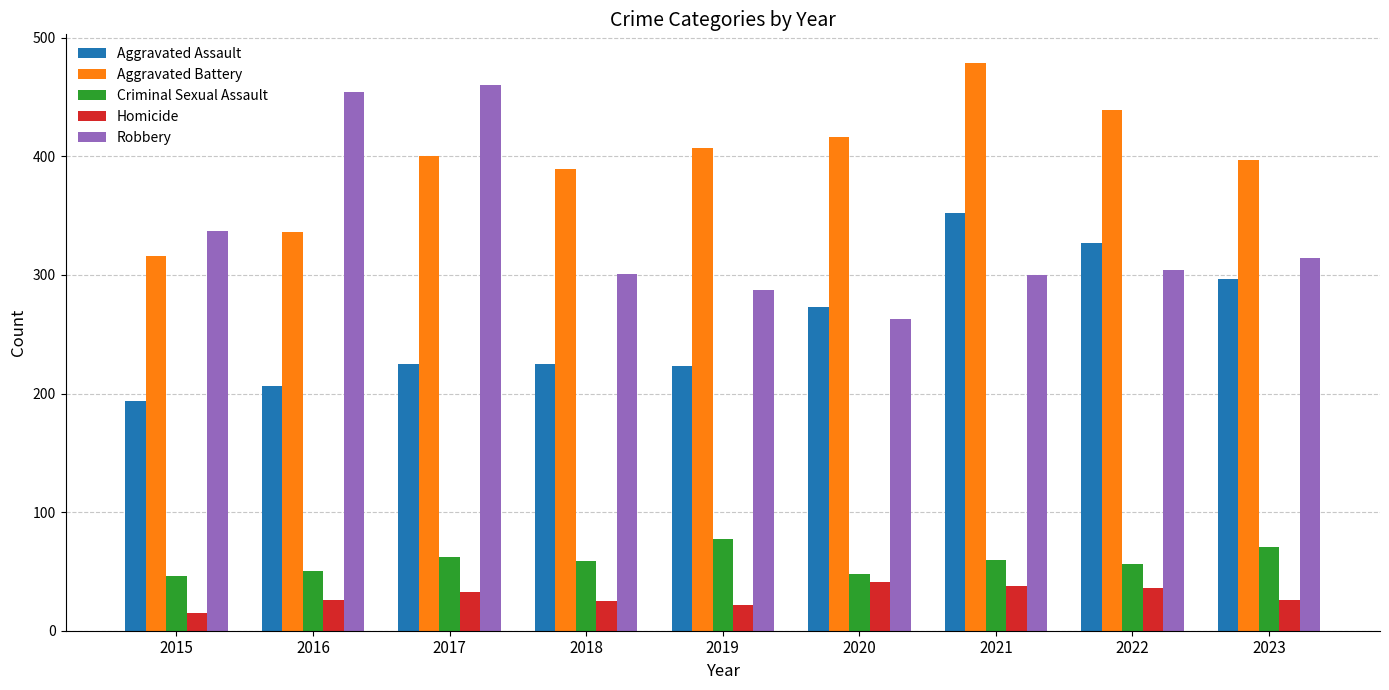

Rank the series at 2017 from highest to lowest value.

Robbery, Aggravated Battery, Aggravated Assault, Criminal Sexual Assault, Homicide